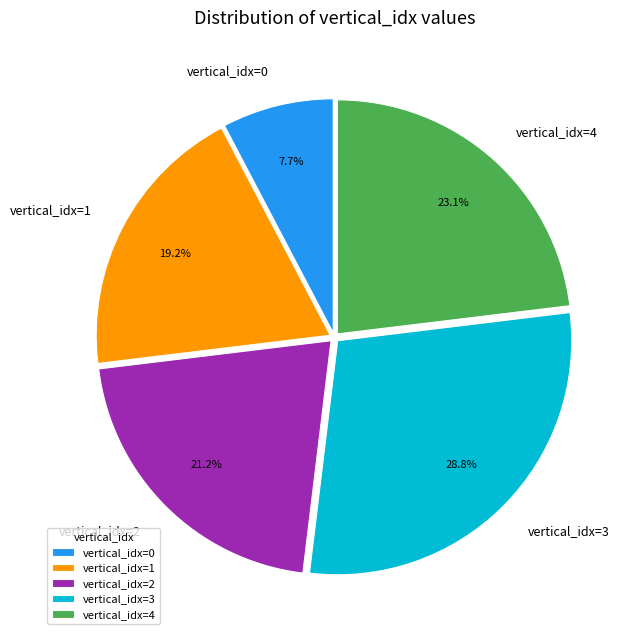

Does any single category account for the majority?

No